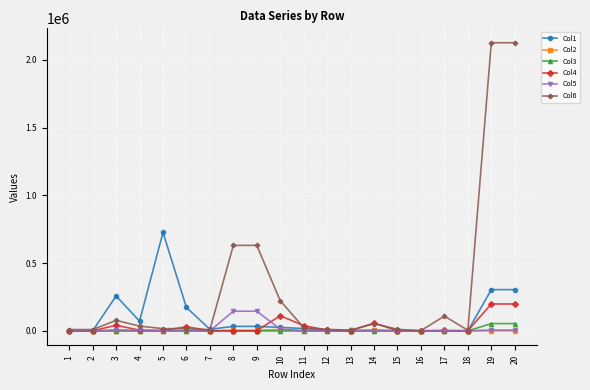

Is the value of Col6 at 14 greater than the value of Col2 at 8?

Yes